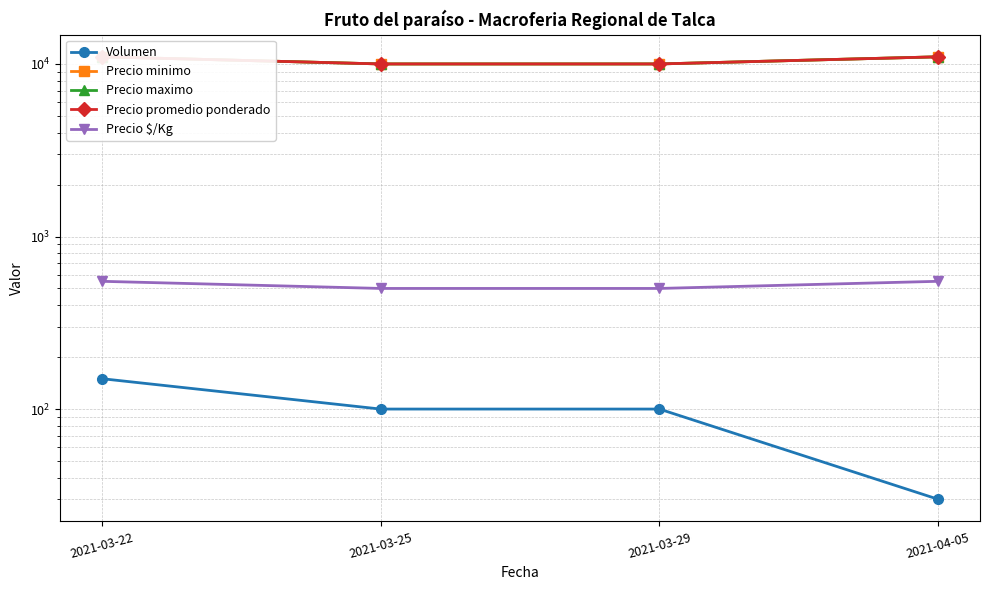

What is the approximate value of Precio $/Kg at 2021-03-29?

500